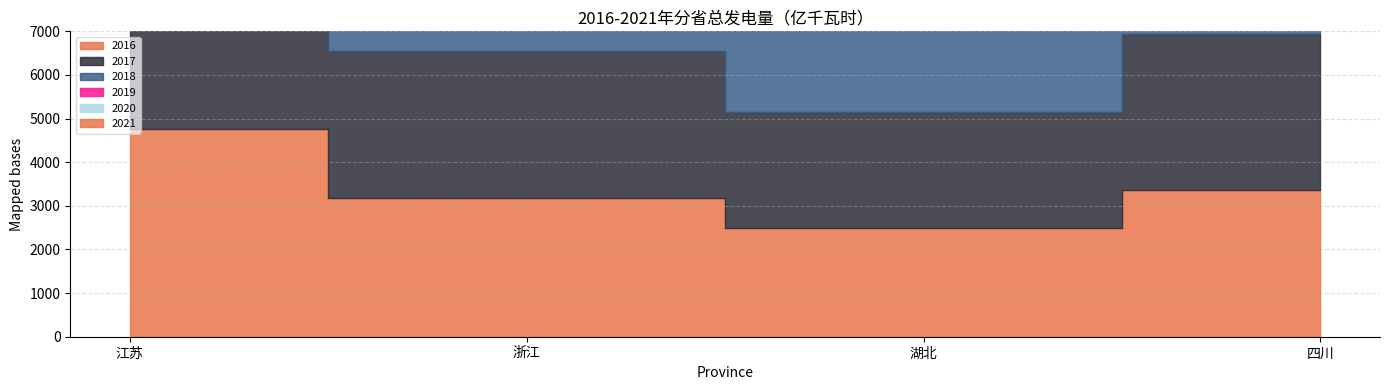

How many values in the 2016 series are below 3370?

2